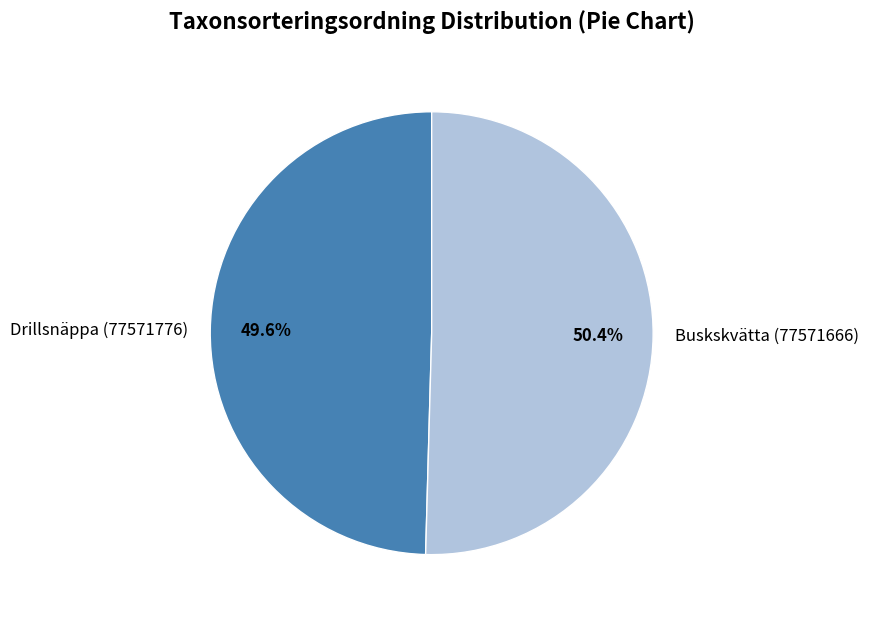

How many segments does this pie chart have?

2